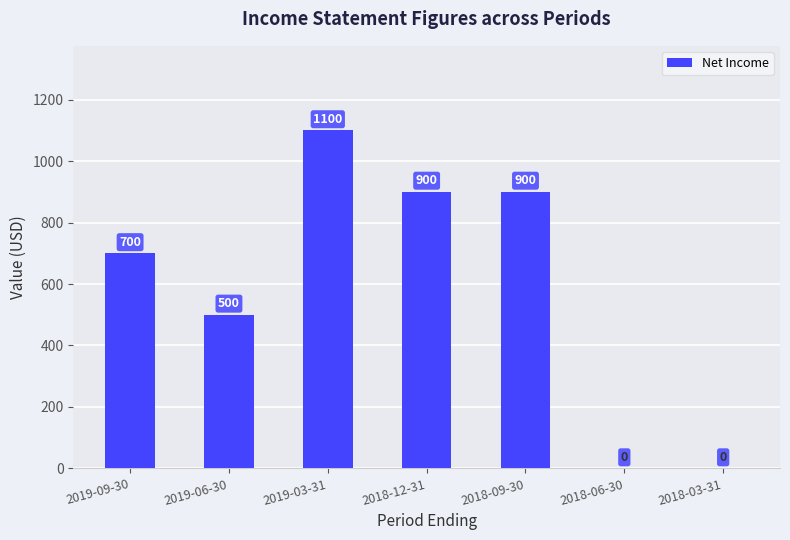

What is the sum of all values?

4100